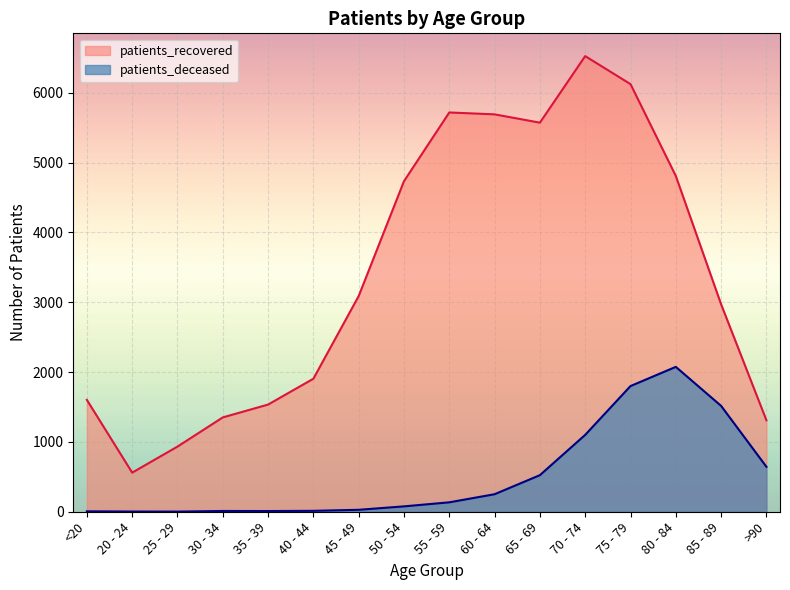

What is the value of the patients_recovered point at the 8th from the left?

4734